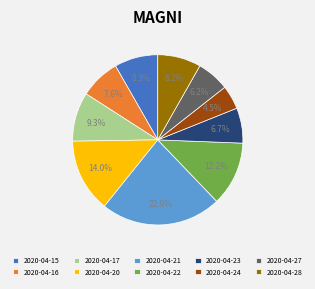

What is the largest slice in the pie chart?

2020-04-21